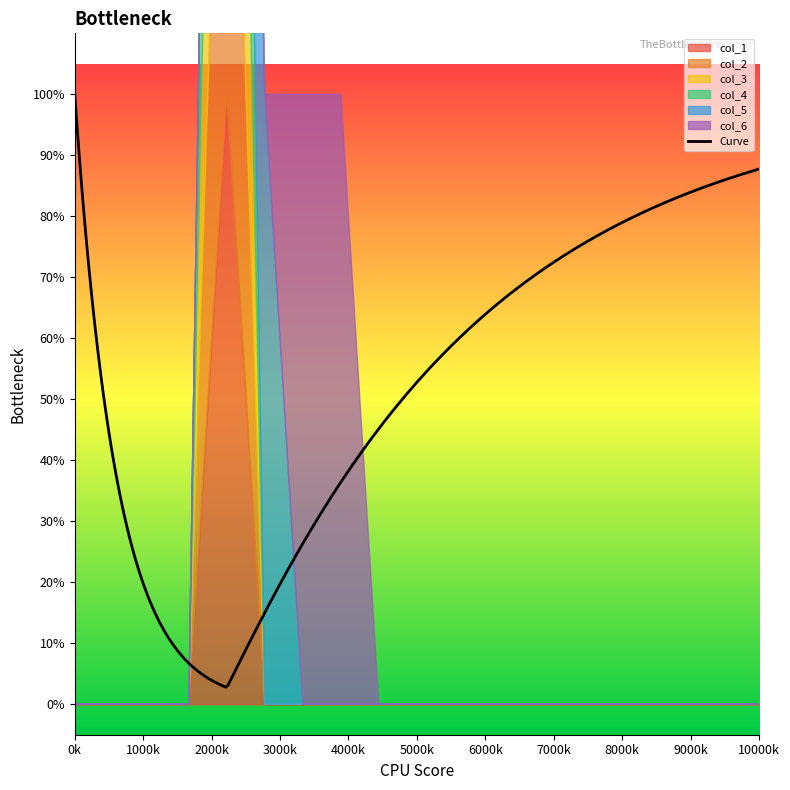

At which category is the sum across all series the highest?

4